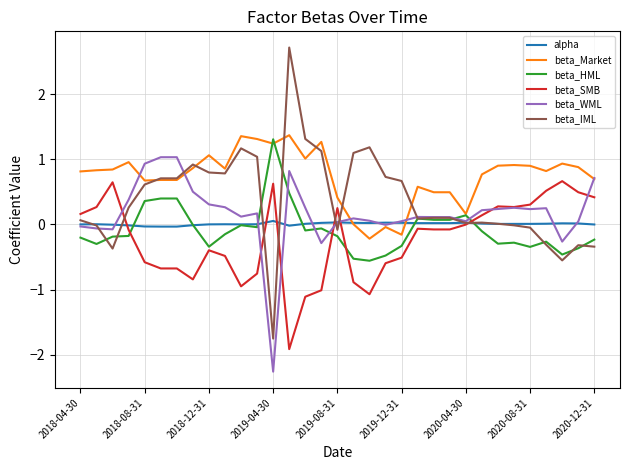

Which series has the largest range (max minus min)?

beta_IML